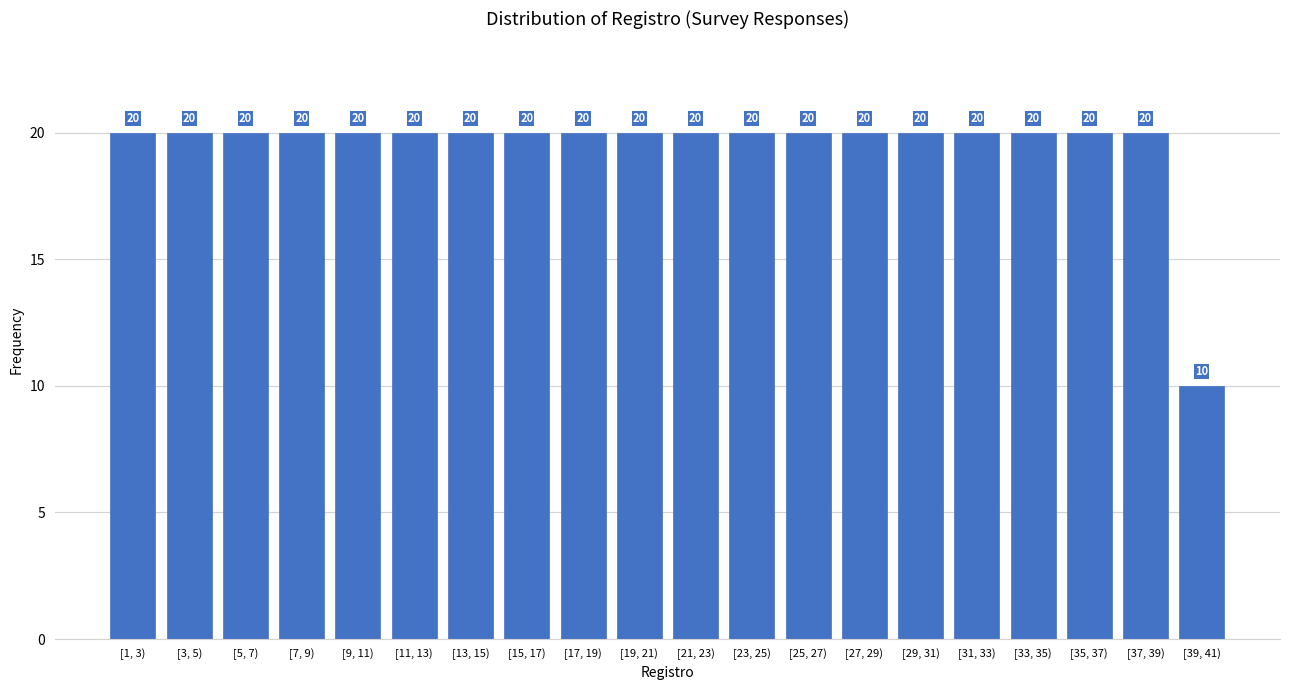

Reading left to right, what are all the values shown in this chart?

20	20	20	20	20	20	20	20	20	20	20	20	20	20	20	20	20	20	20	10